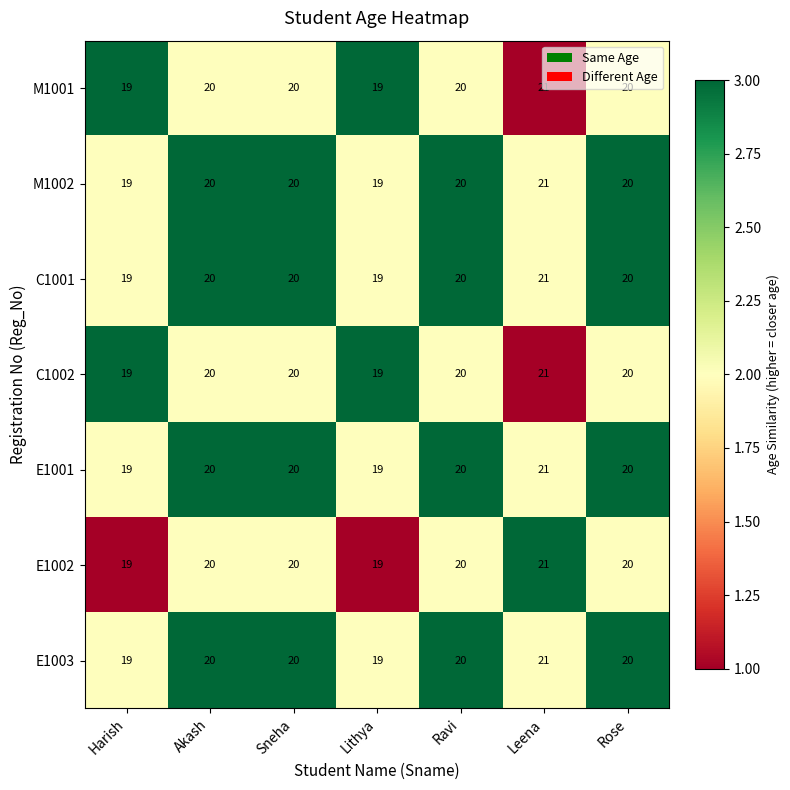

What is the lowest value of the E1001 series?

19